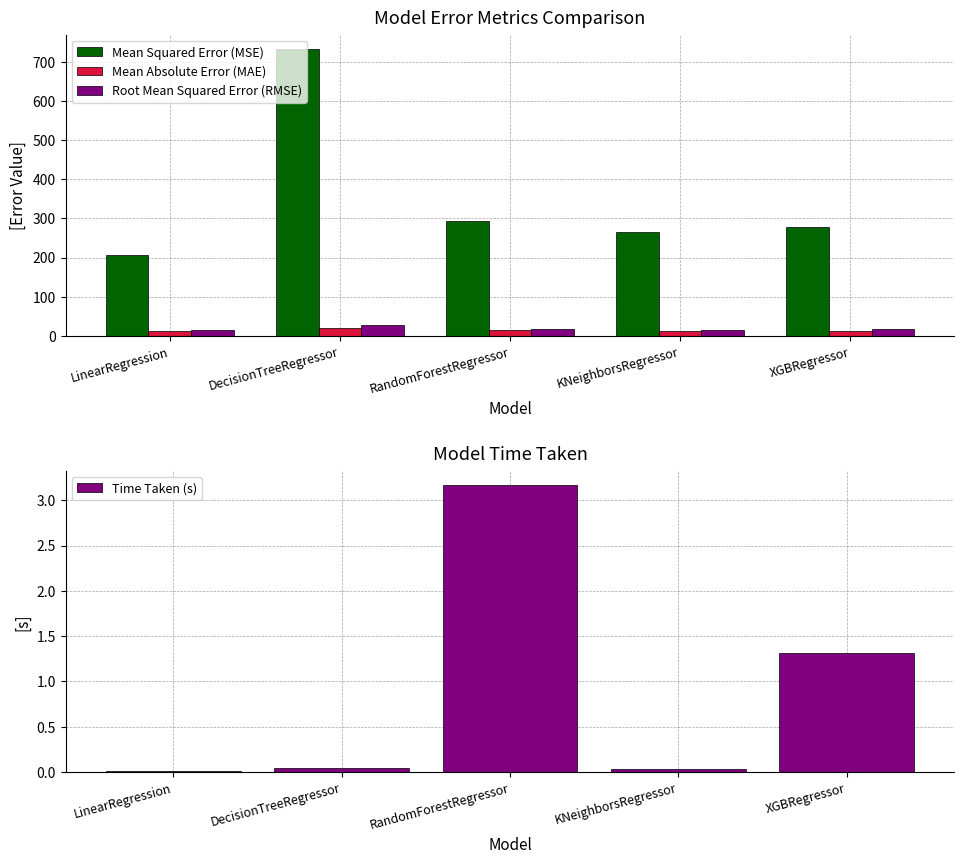

At which label is Mean Absolute Error (MAE) closest to 15?

RandomForestRegressor